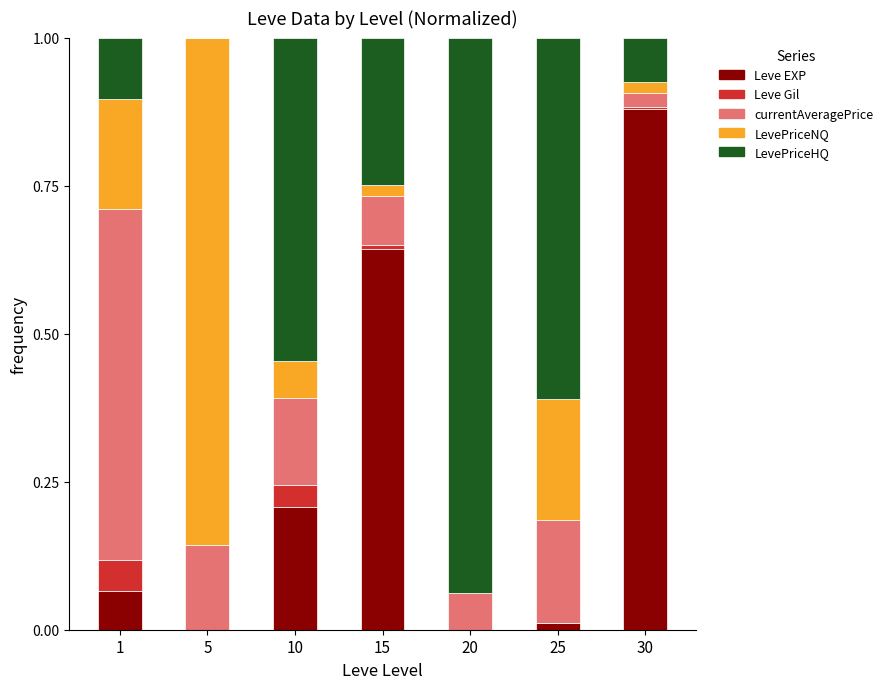

Which category has the highest value in the Leve EXP series?

30